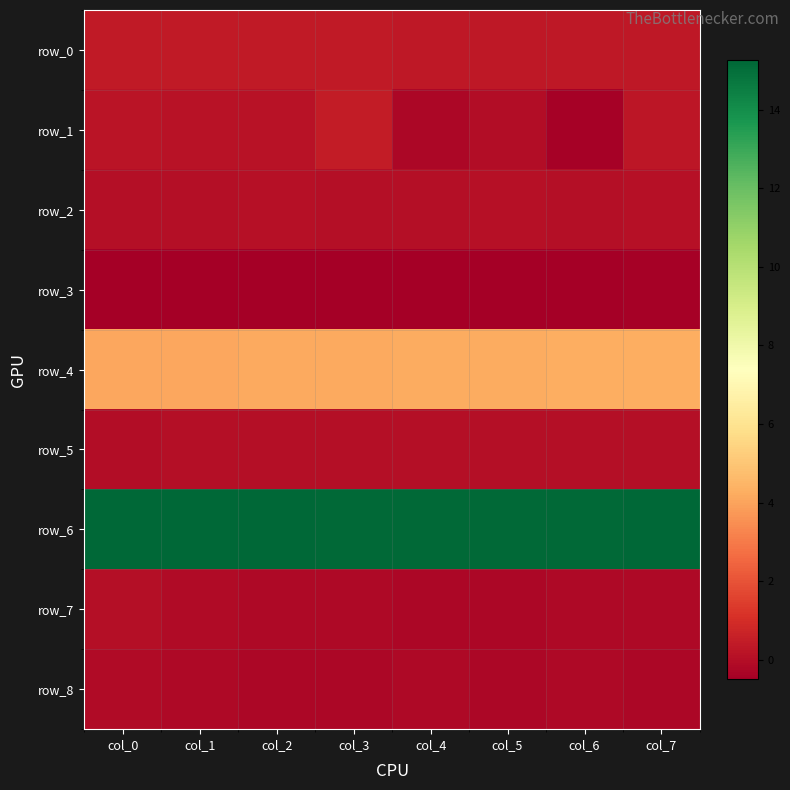

At which label does row_2 reach its peak?

col_5